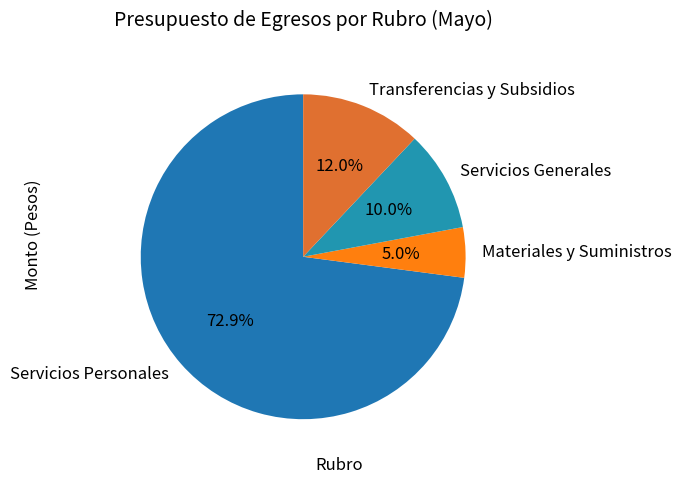

Is there a majority slice in this chart?

Yes